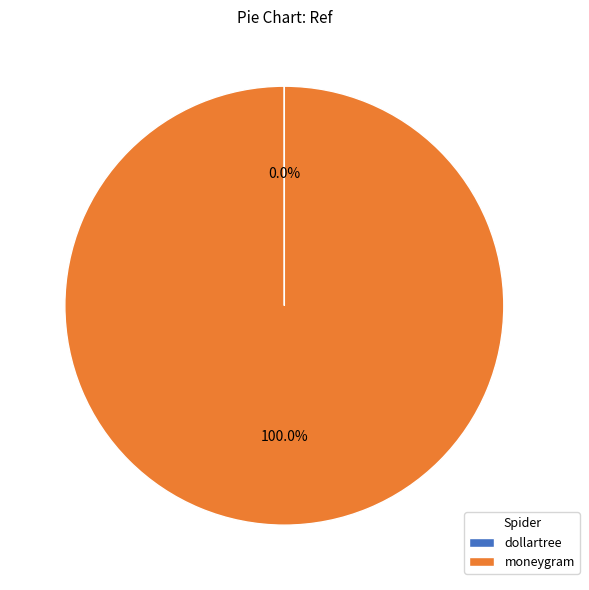

What is the largest slice in the pie chart?

moneygram